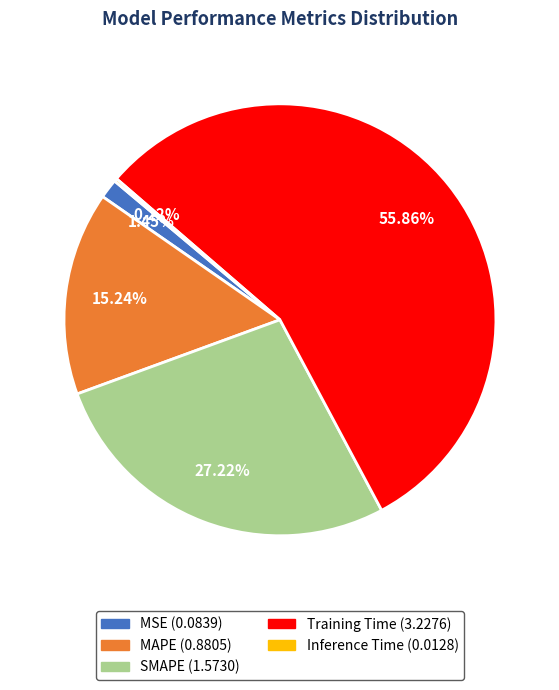

Does any single category account for the majority?

Yes